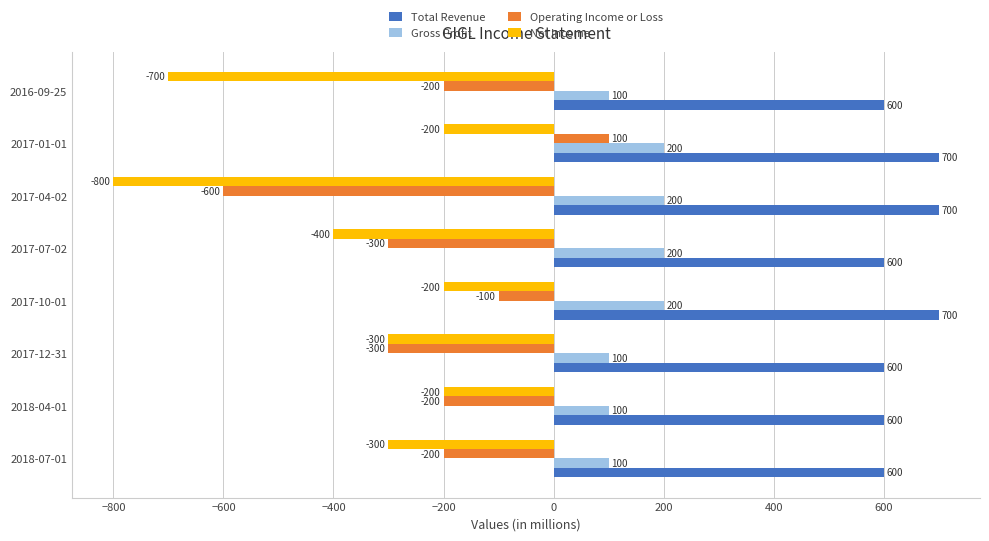

What is the maximum value for Total Revenue?

700